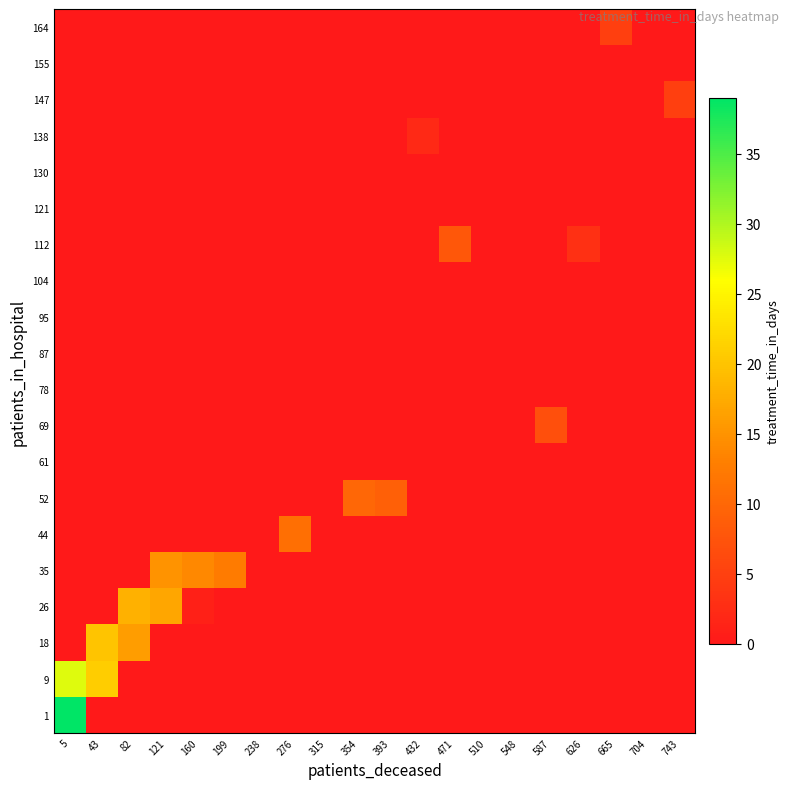

At how many categories does at least one series exceed 28?

1